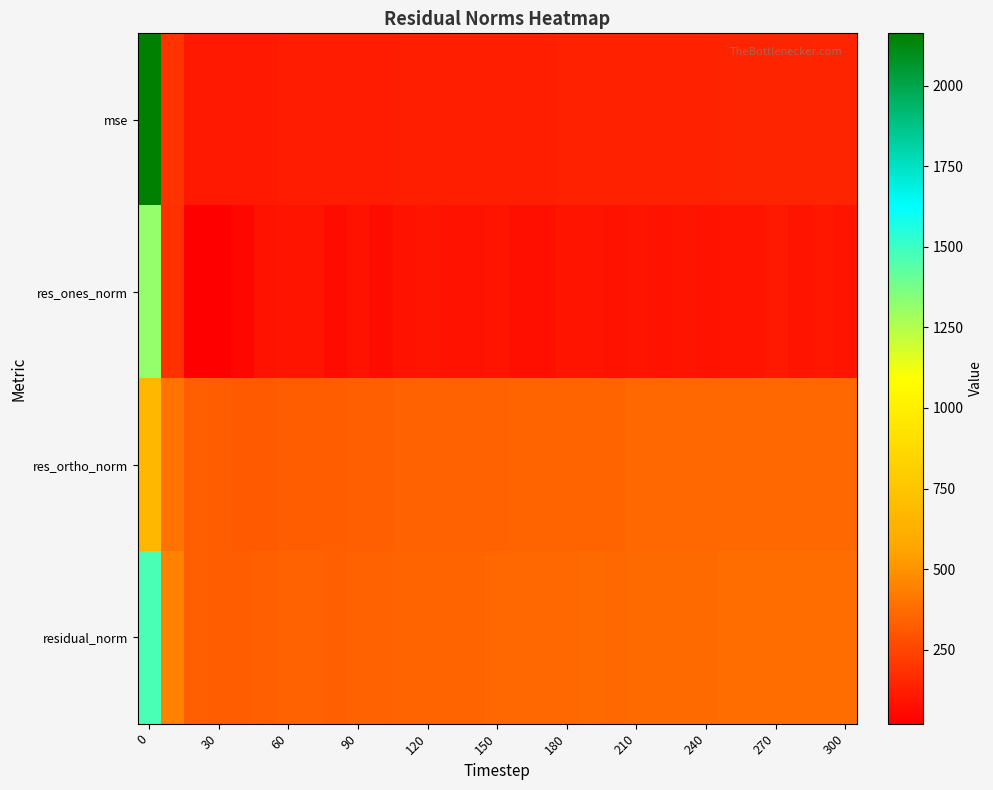

How many categories are shown in the chart?

31